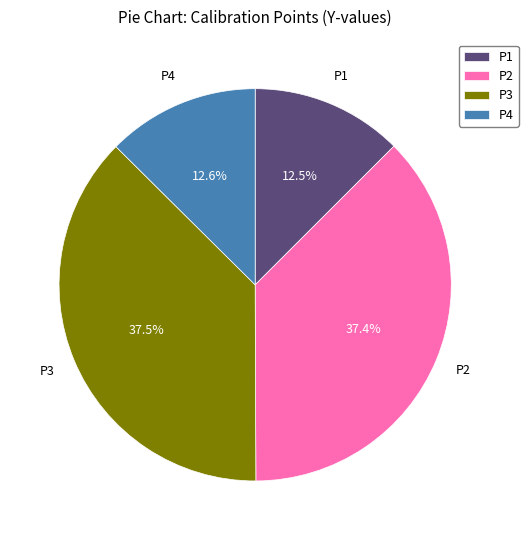

Which has a higher value, P2 or P1?

P2